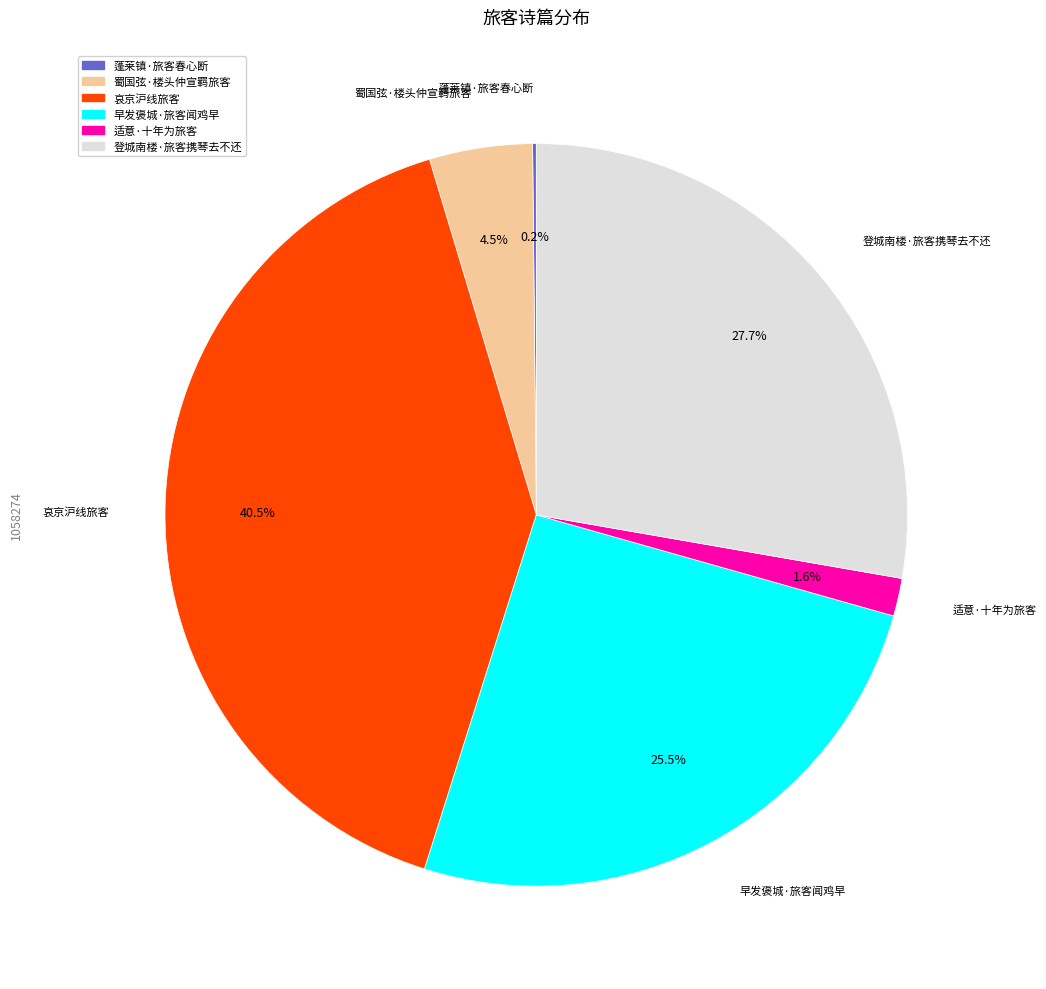

Between 早发褒城·旅客闻鸡早 and 蜀国弦·楼头仲宣羁旅客, which is larger?

早发褒城·旅客闻鸡早